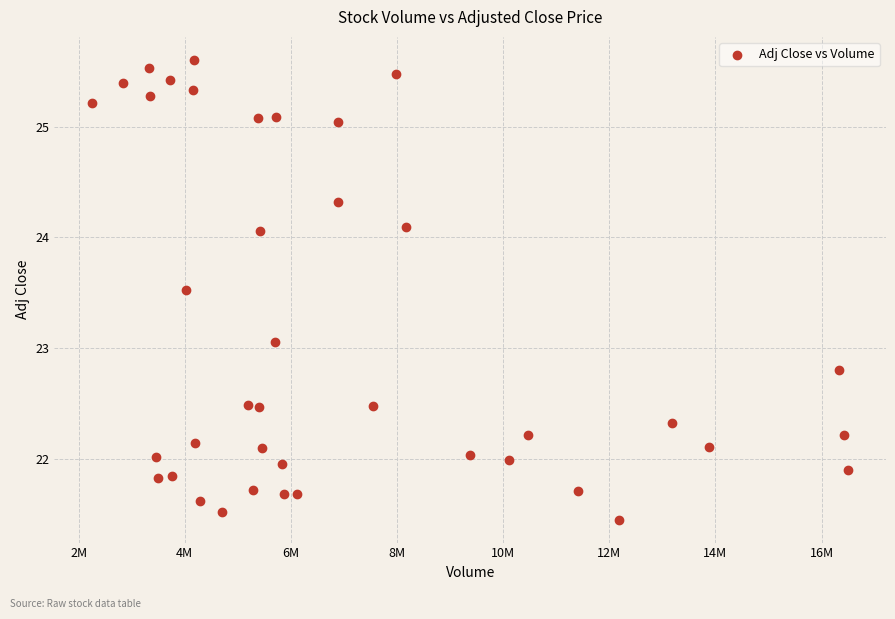

What is the range of X values (max minus min)?

14244800.0